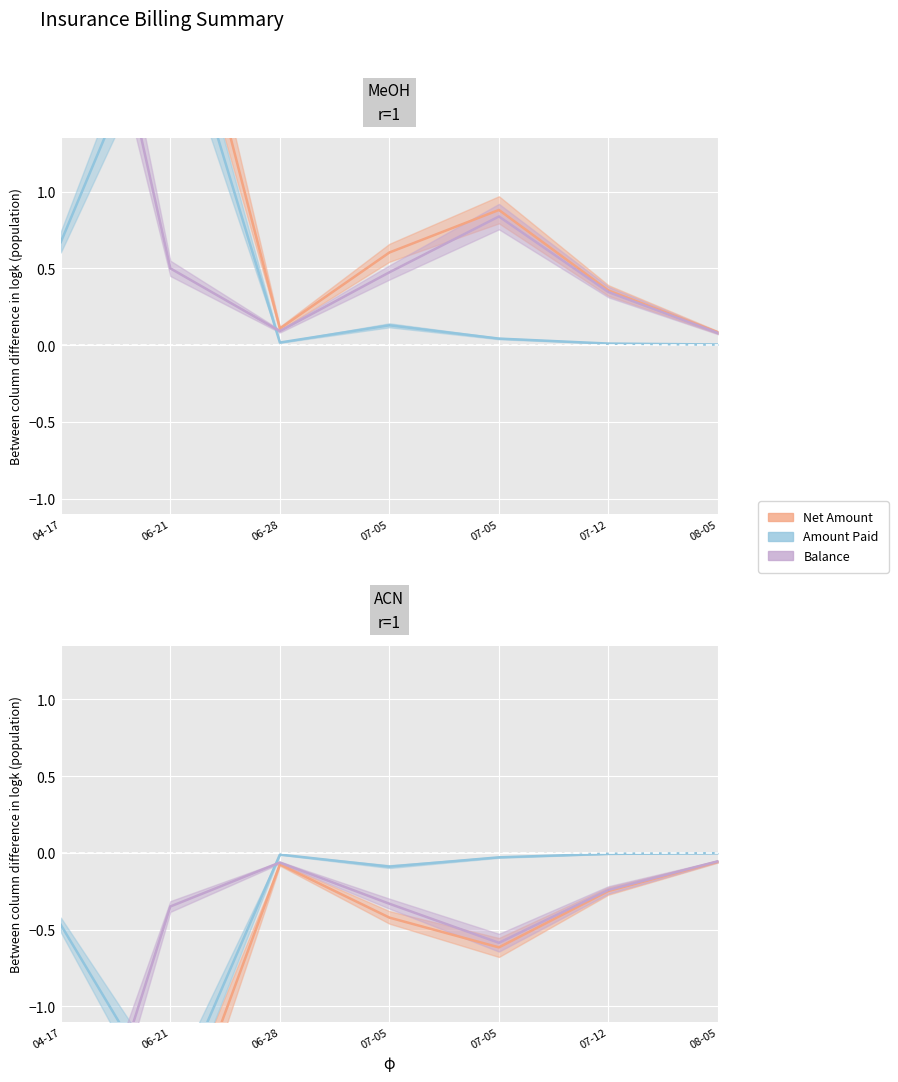

What is the total value across all series at 08-05?

-0.1